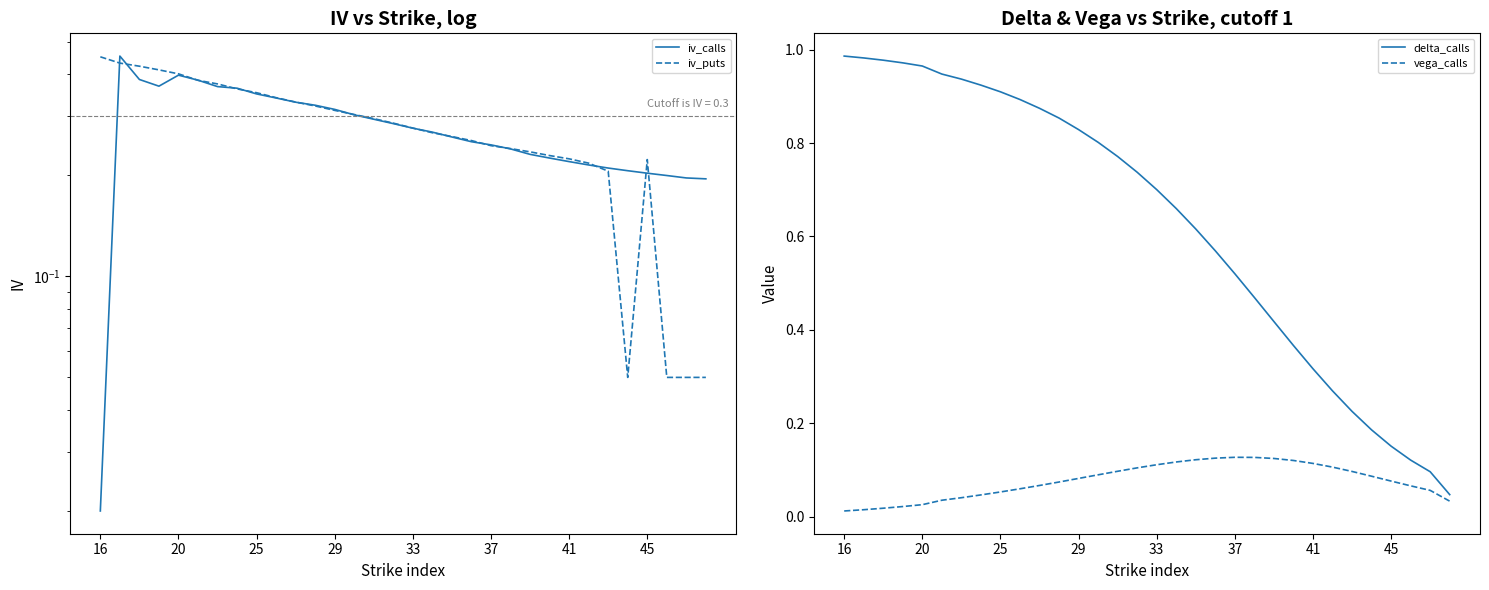

What is the greatest value displayed?

1.0